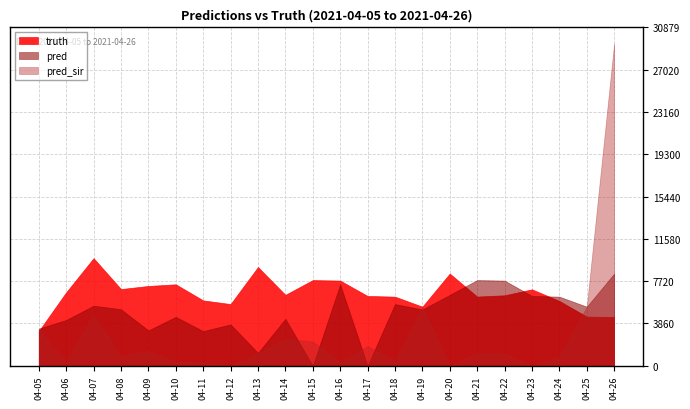

At 04-19, list the series in order from smallest to largest.

pred, pred_sir, truth